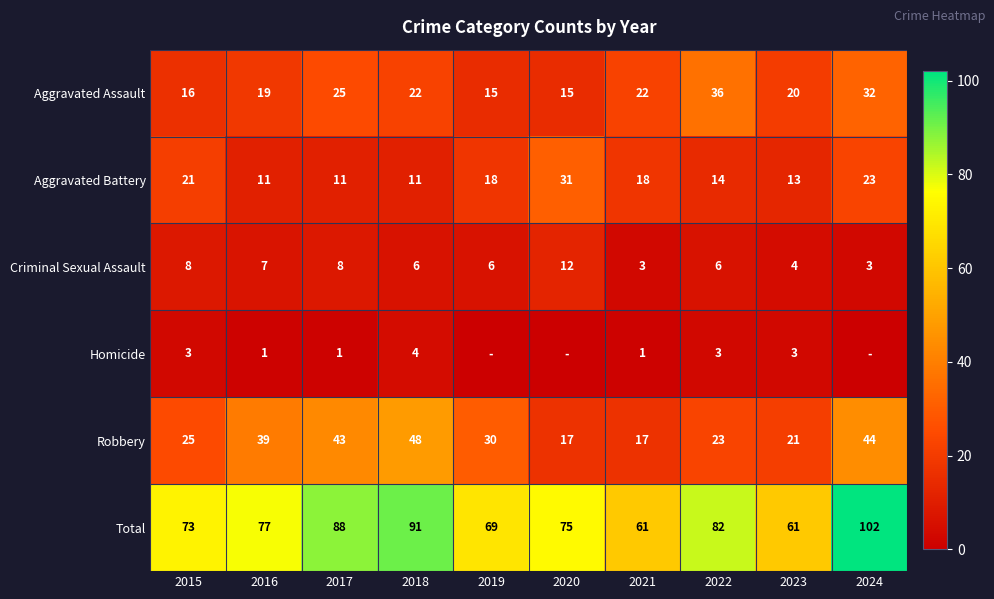

Which label corresponds to the smallest value in the chart?

2019